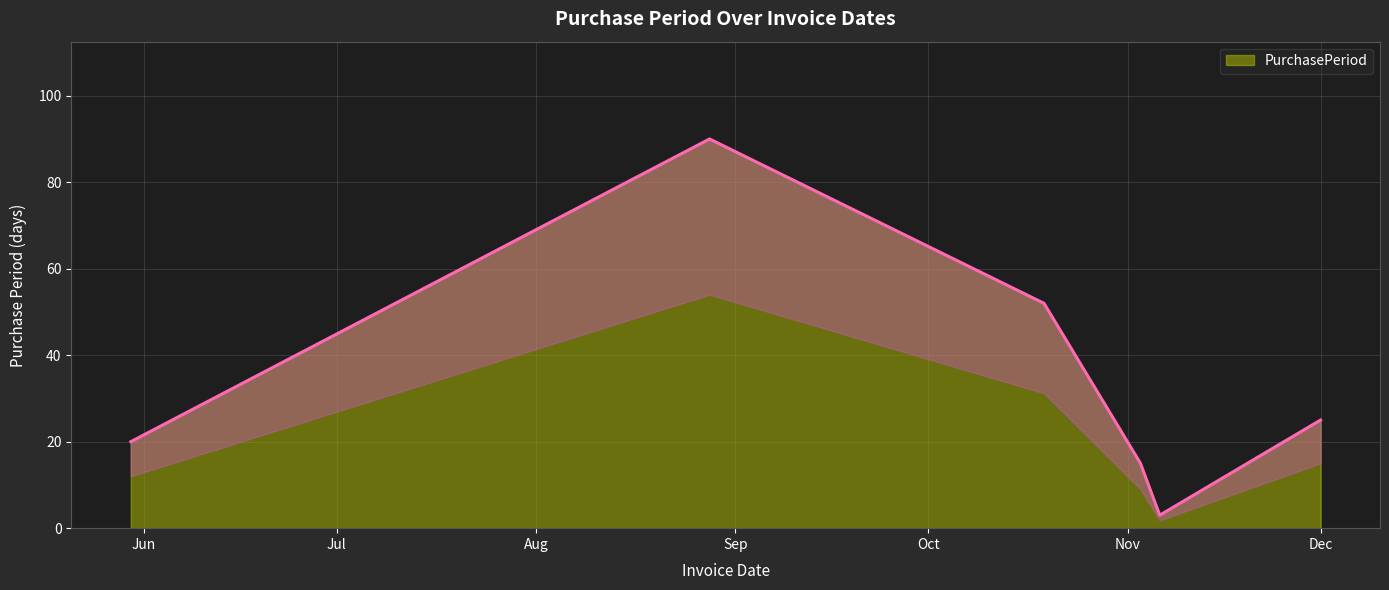

What position from the left is 2017-11-03?

4